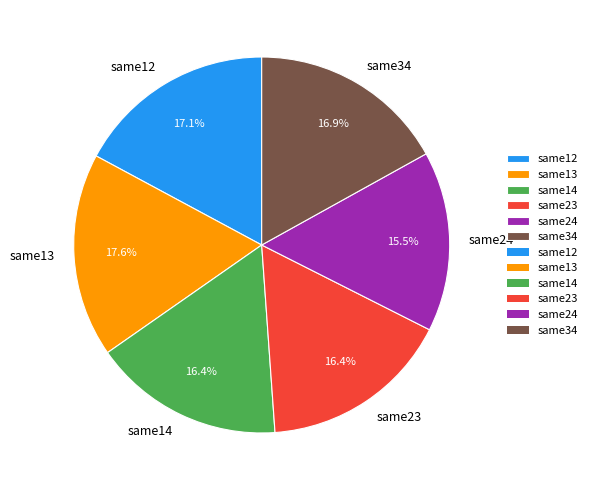

Does any single category account for the majority?

No